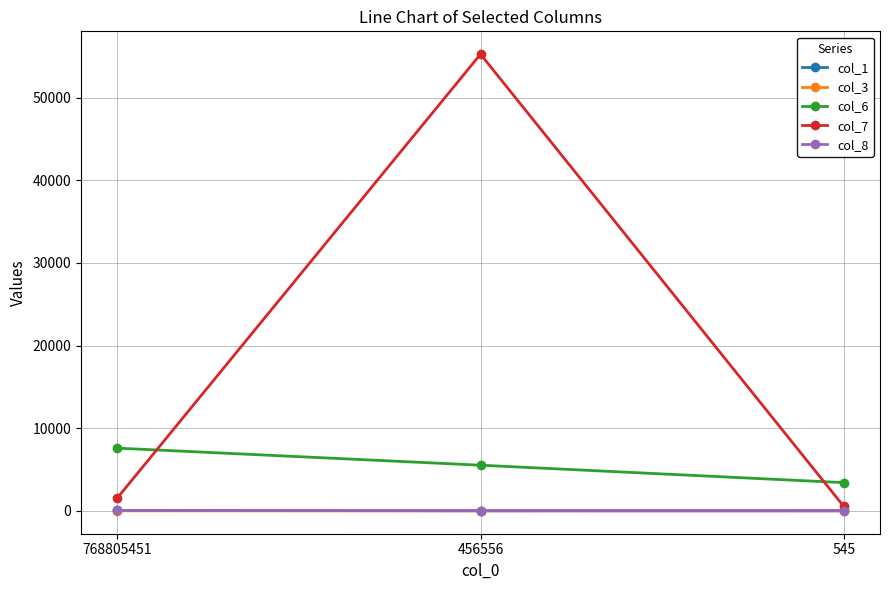

Rank the categories by col_6 value from lowest to highest.

545, 456556, 768805451